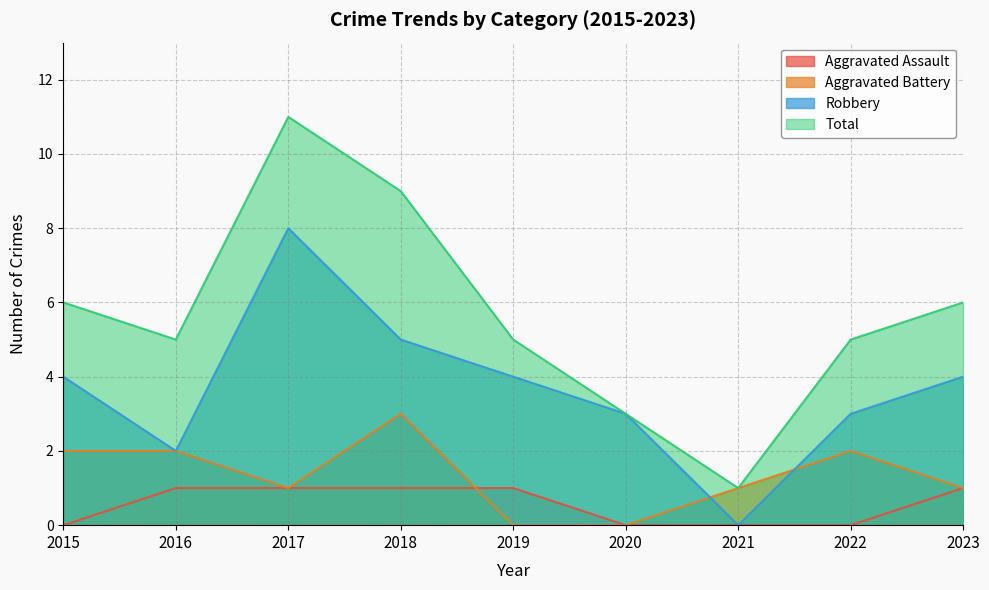

Reading left to right, extract all data points from this chart.

Aggravated Assault: 0	1	1	1	1	0	0	0	1
Aggravated Battery: 2	2	1	3	0	0	1	2	1
Robbery: 4	2	8	5	4	3	0	3	4
Total: 6	5	11	9	5	3	1	5	6